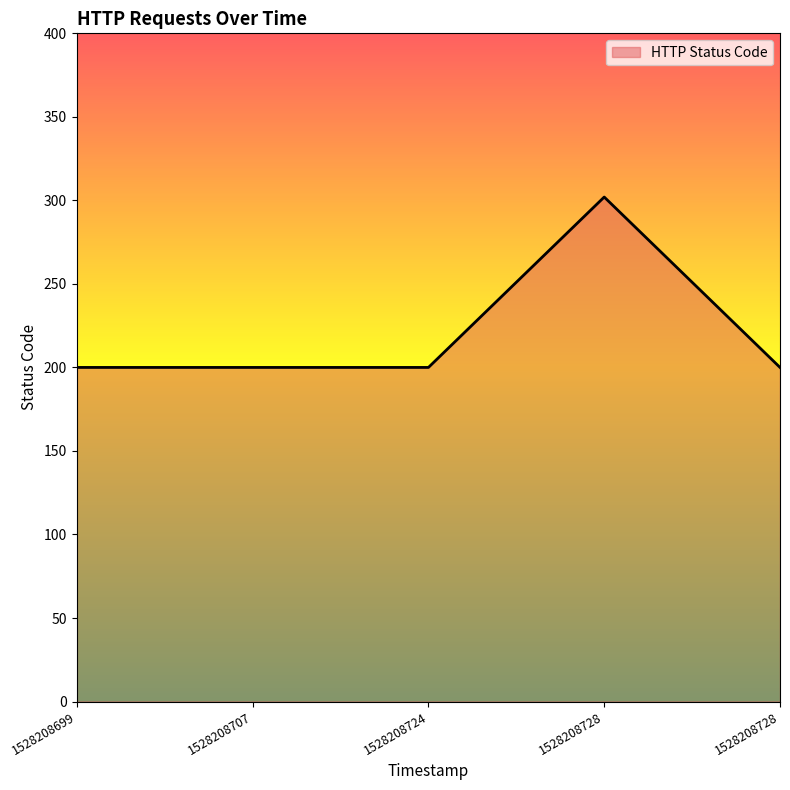

Which category has the lowest value across all series?

1528208699